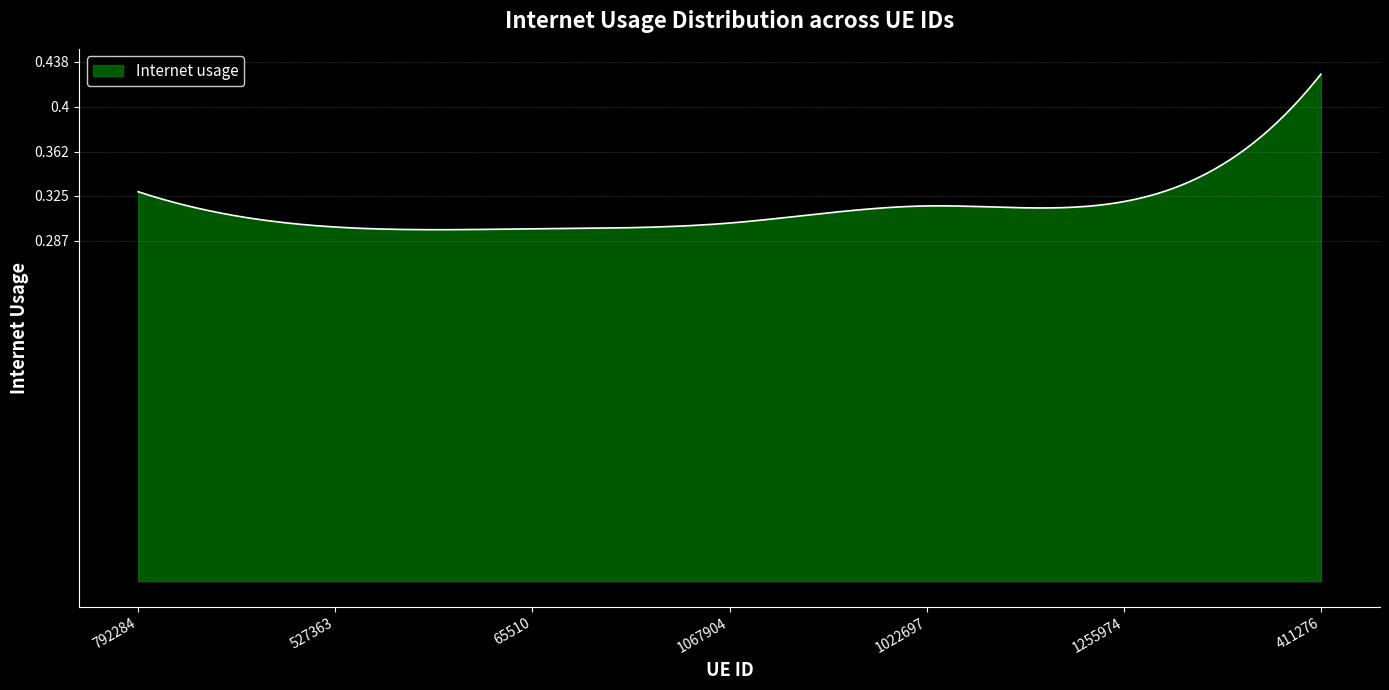

At which label is the value closest to 0?

65510